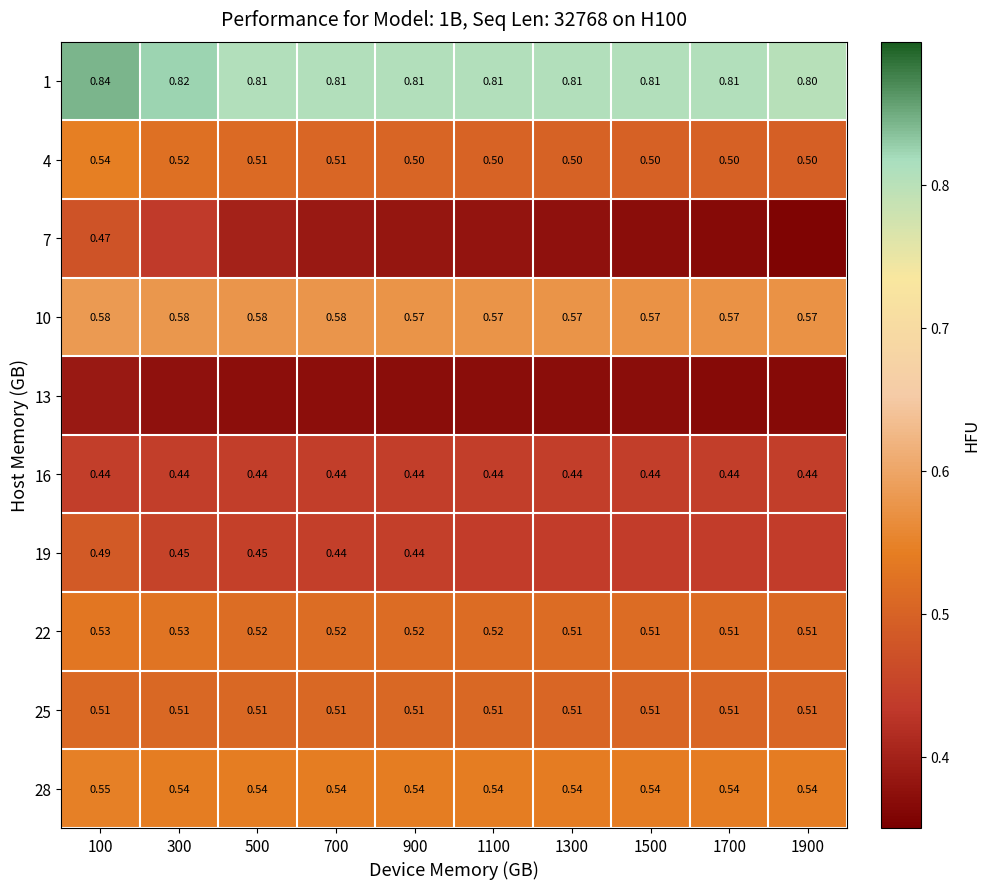

What is the average value of the 7 series?

0.4